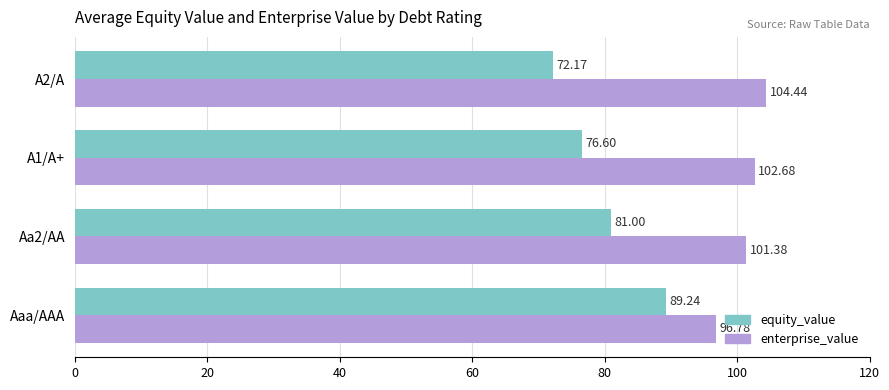

Which series has the largest total across all categories?

enterprise_value